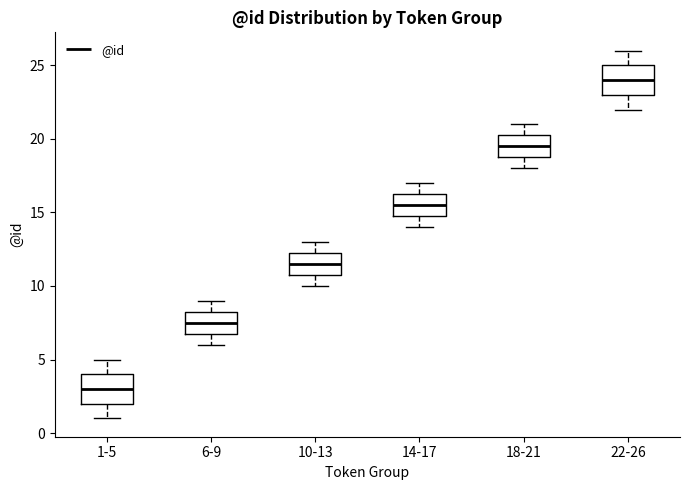

Where is the lower edge of the box for 18-21 on the y-axis? The values are not printed on the chart, so give them approximately, as read against the axis.

19.0